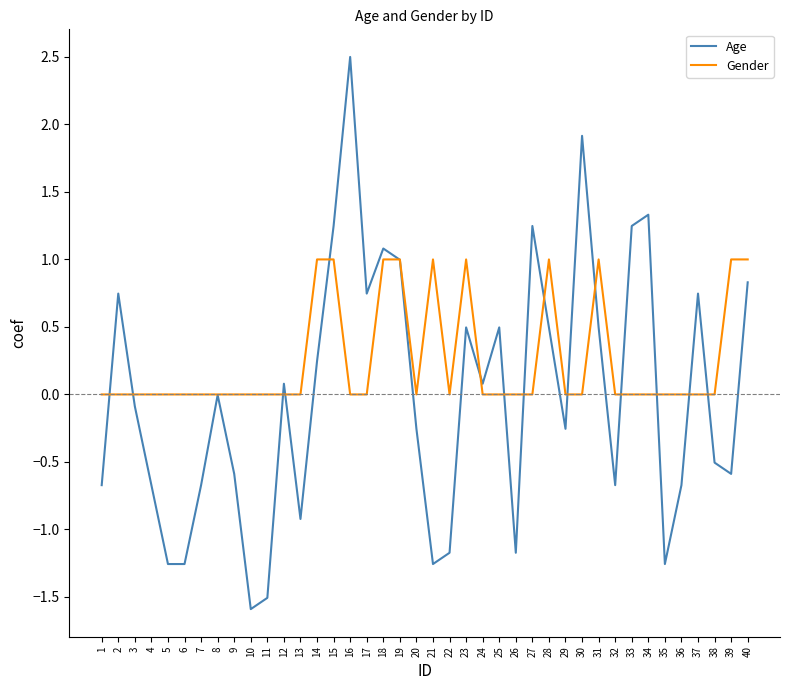

Rank the series by their average value, from highest to lowest.

Gender, Age